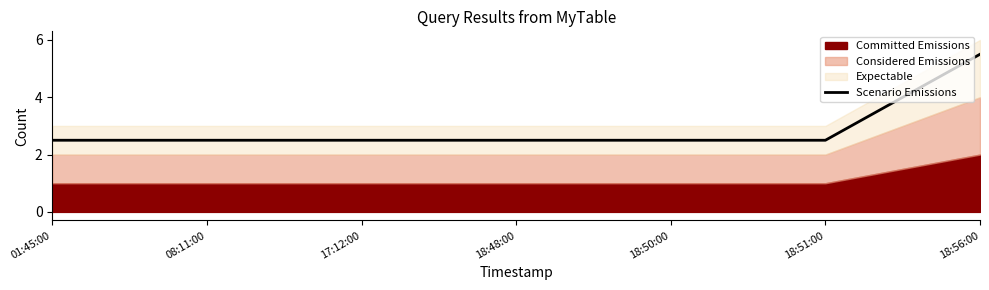

What is the change in value from 17:12:00 to 18:56:00?

+3.0